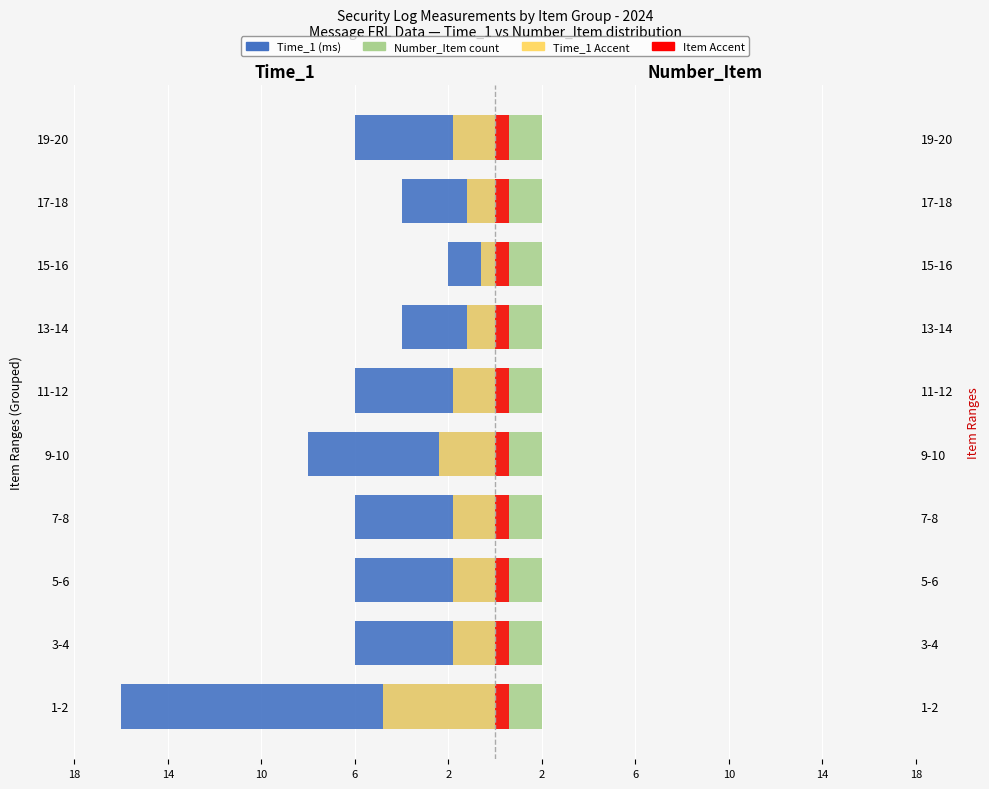

How many bars are there in total?

40